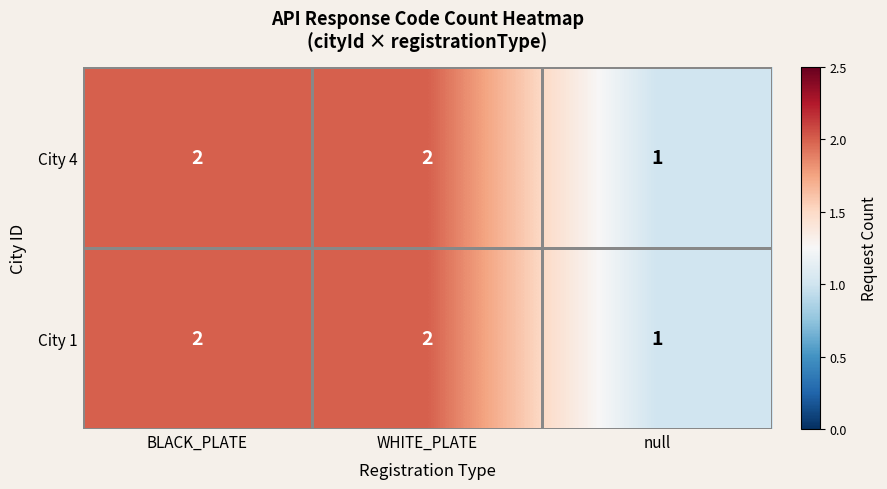

At which label does City 4 reach its peak?

BLACK_PLATE